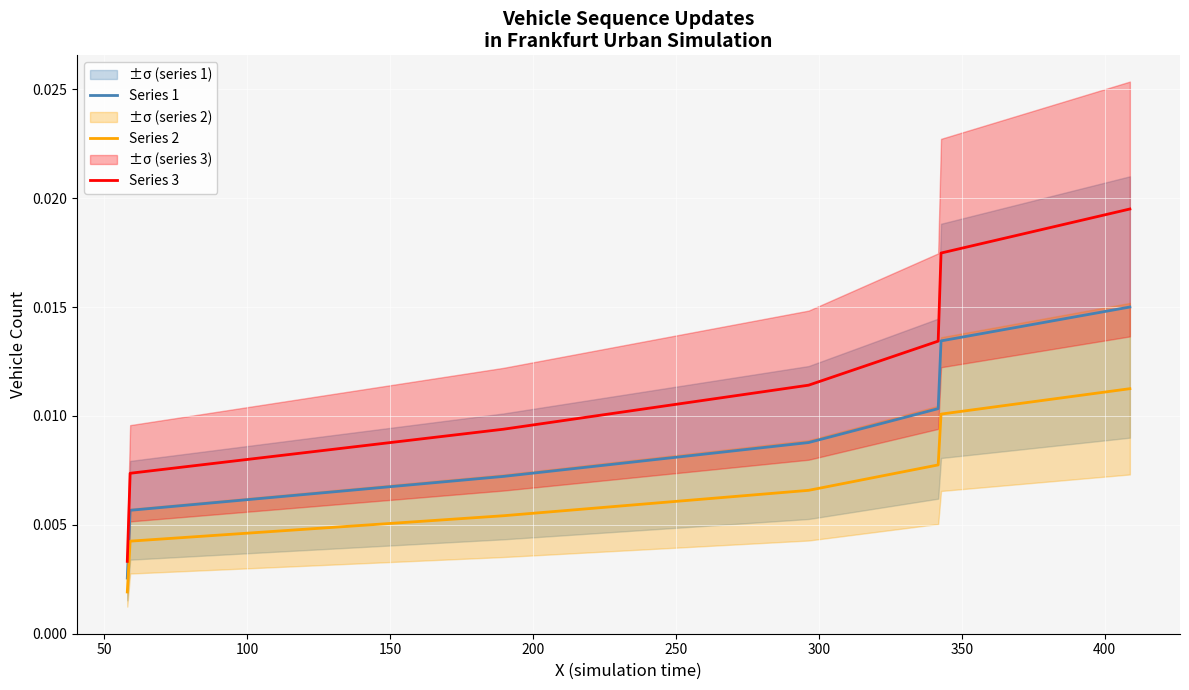

True or false: Series 1 and Series 3 cross at least once.

False